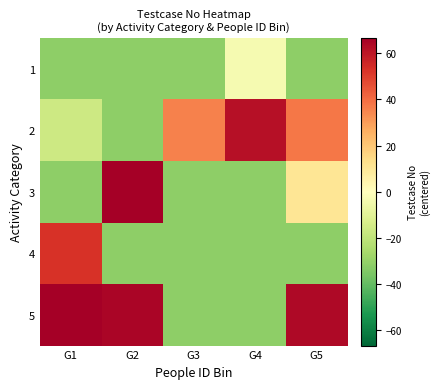

Reading left to right, list all the values displayed in this chart.

1: G1=-31.4	G2=-31.4	G3=-31.4	G4=-3.4	G5=-31.4
2: G1=-16.6	G2=-31.4	G3=35.6	G4=61.6	G5=37.6
3: G1=-31.4	G2=66.6	G3=-31.4	G4=-31.4	G5=10.6
4: G1=52.6	G2=-31.4	G3=-31.4	G4=-31.4	G5=-31.4
5: G1=66.6	G2=64.6	G3=-31.4	G4=-31.4	G5=63.6